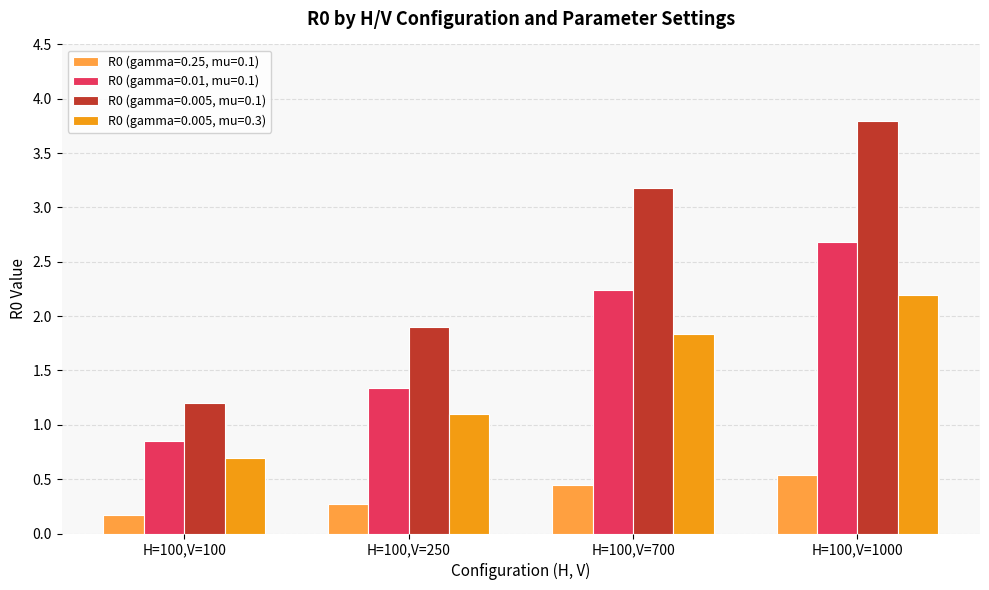

What is the average value of the R0 (gamma=0.005, mu=0.3) series?

1.5